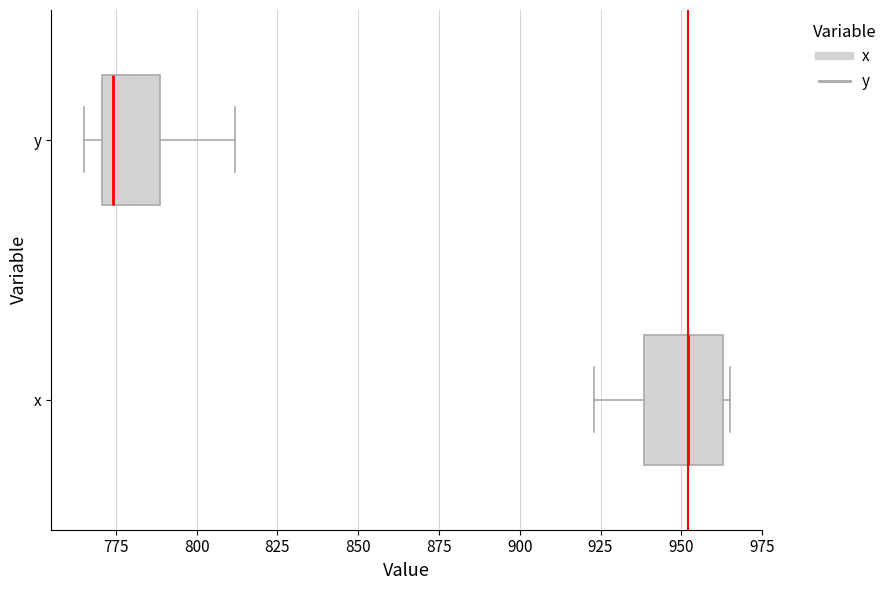

Reading bottom to top, read every box against the x-axis: the position of its median line, the range the box covers, and the ends of its whiskers. The values are not printed on the chart, so give them approximately, as read against the axis.

x: median 950, box 940 to 965, whiskers 925 to 965 (just right of the box's right edge)
y: median 775, box 770 to 790, whiskers 765 to 810